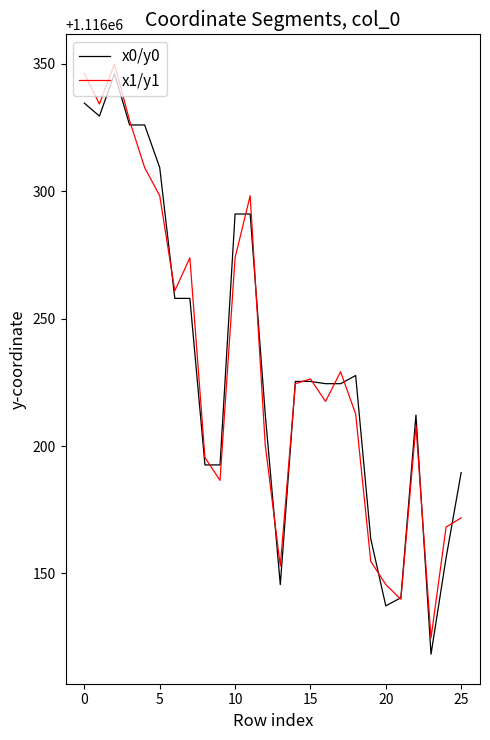

Does the chart display data point markers on the line(s)?

No